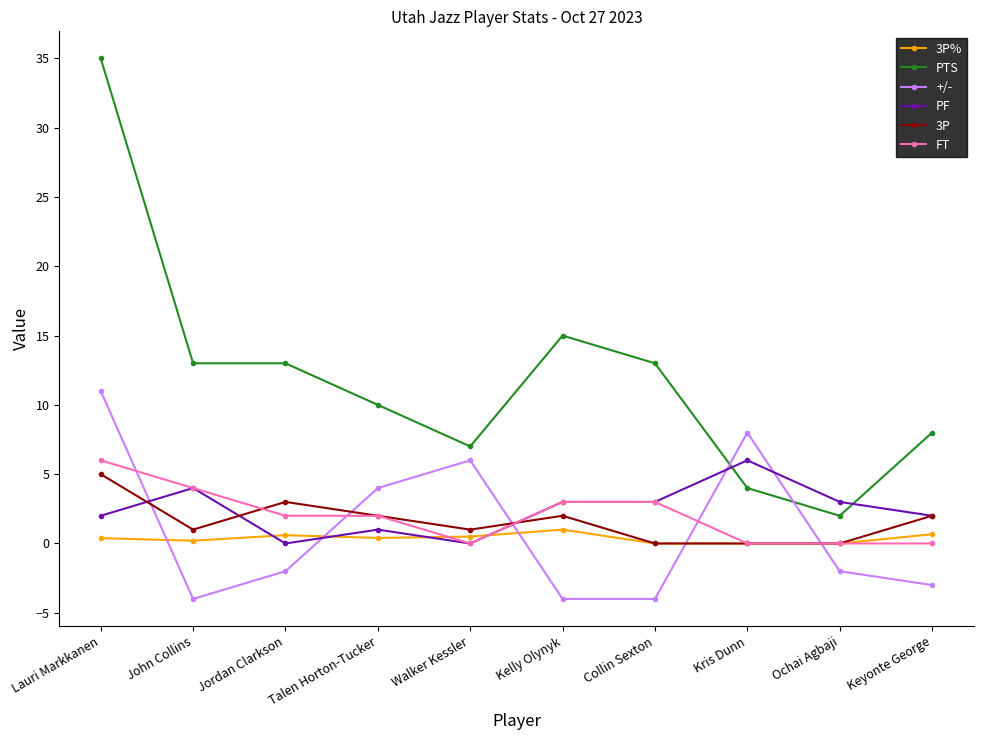

What is the label of the 2nd point from the left?

John Collins